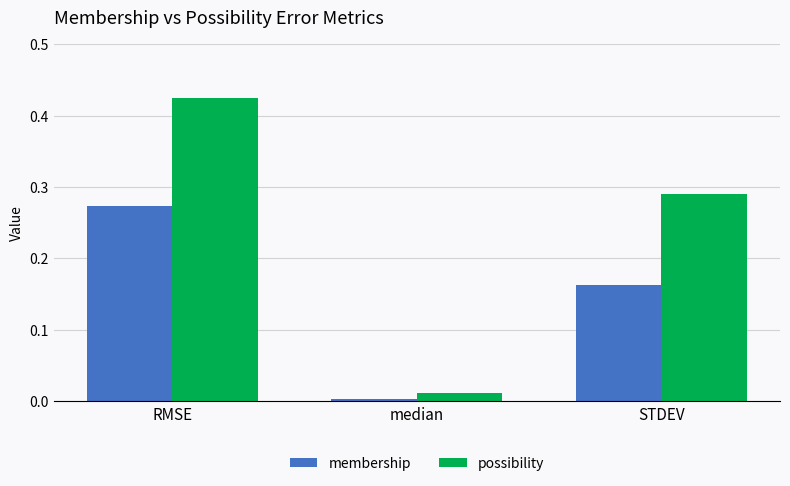

Which label corresponds to the largest value in the chart?

RMSE